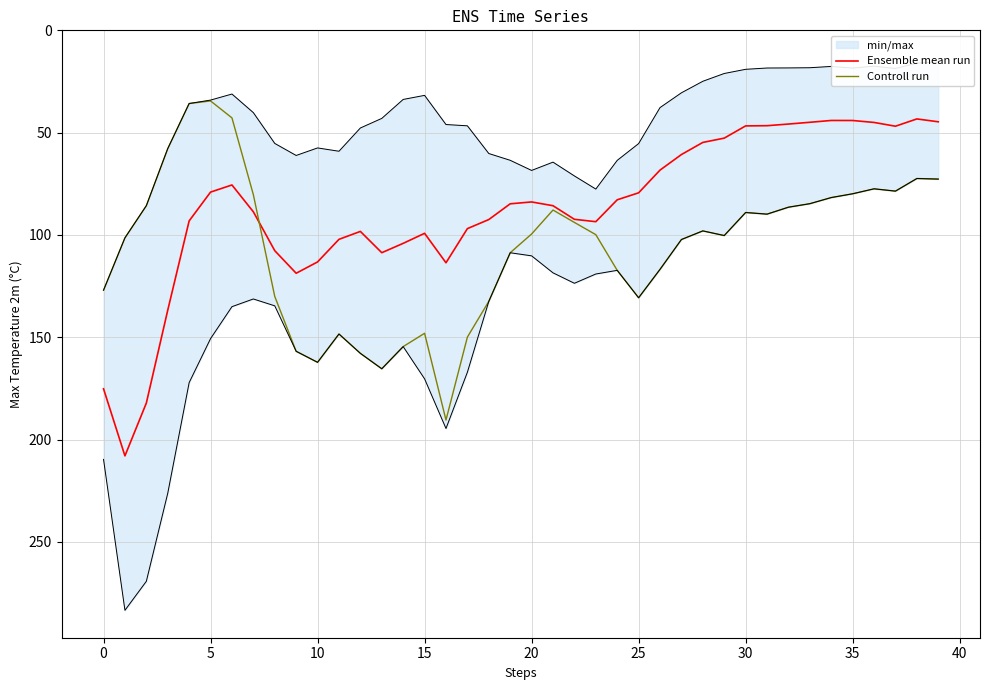

What is the sum of the Controll run values at 26 and 29?

217.1